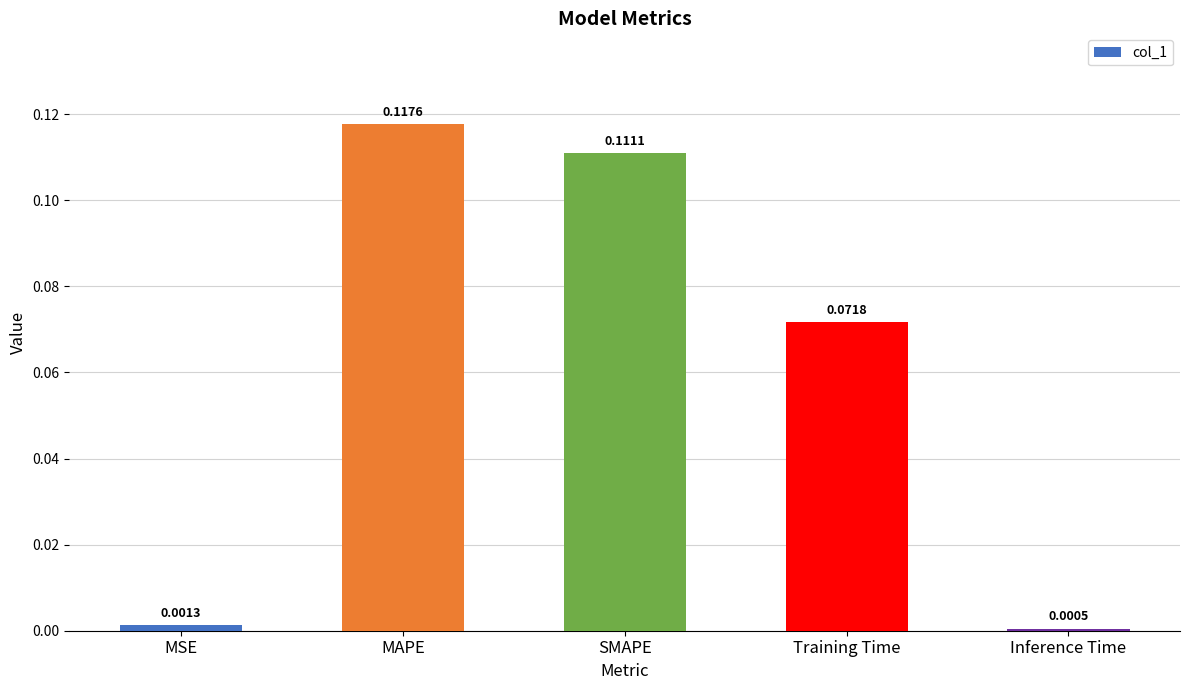

At which category does the chart reach its peak across all series?

MAPE